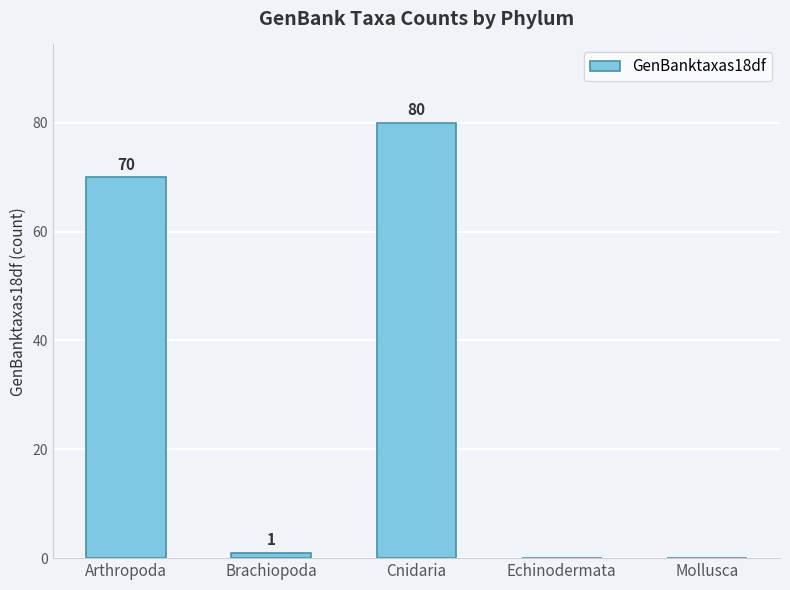

What value does the data have at Arthropoda, to the nearest 10?

70